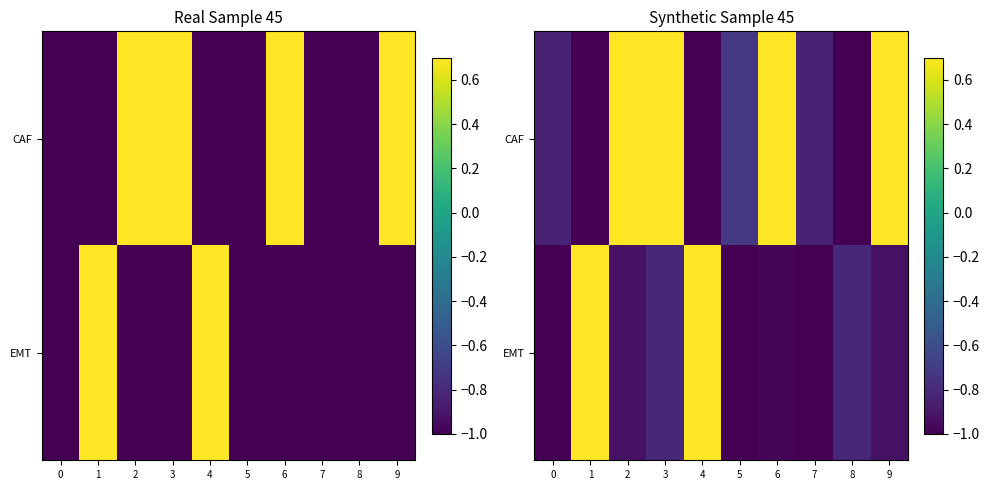

How many distinct data groups are displayed?

2